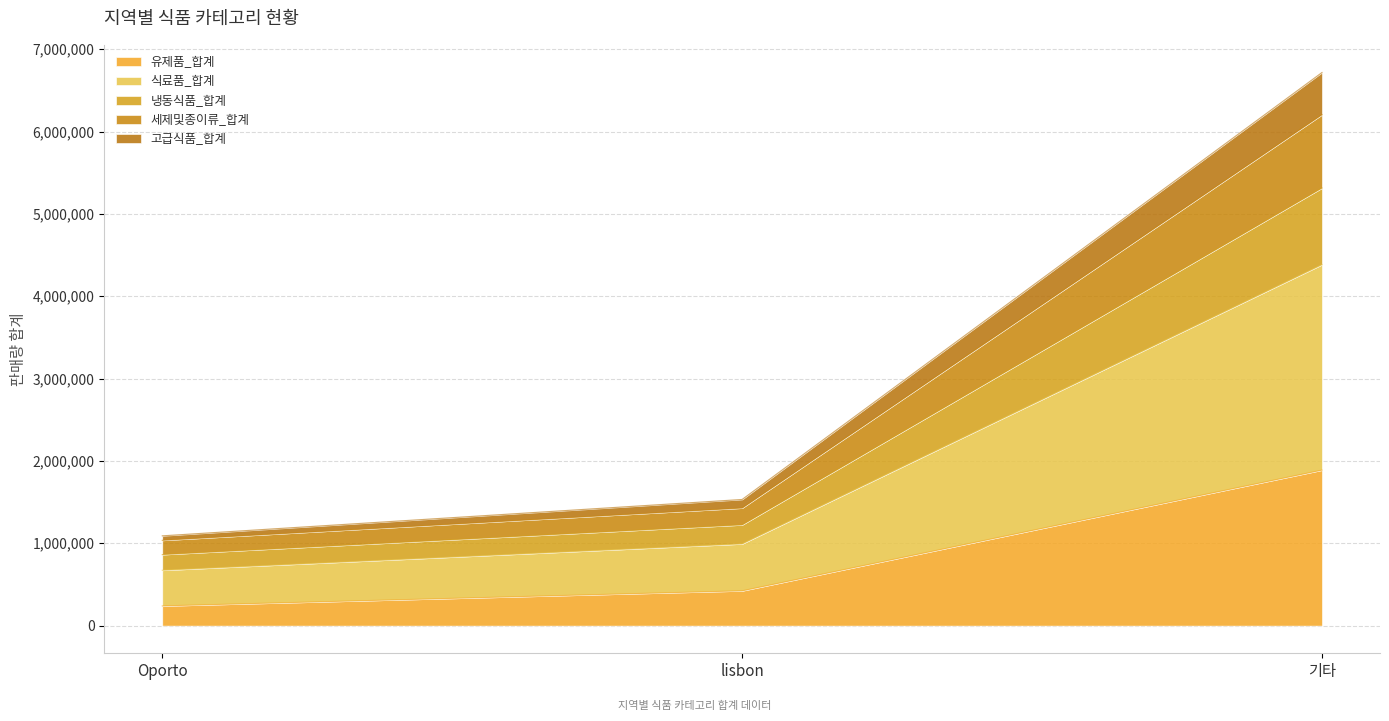

At which category is the sum across all series the highest?

기타